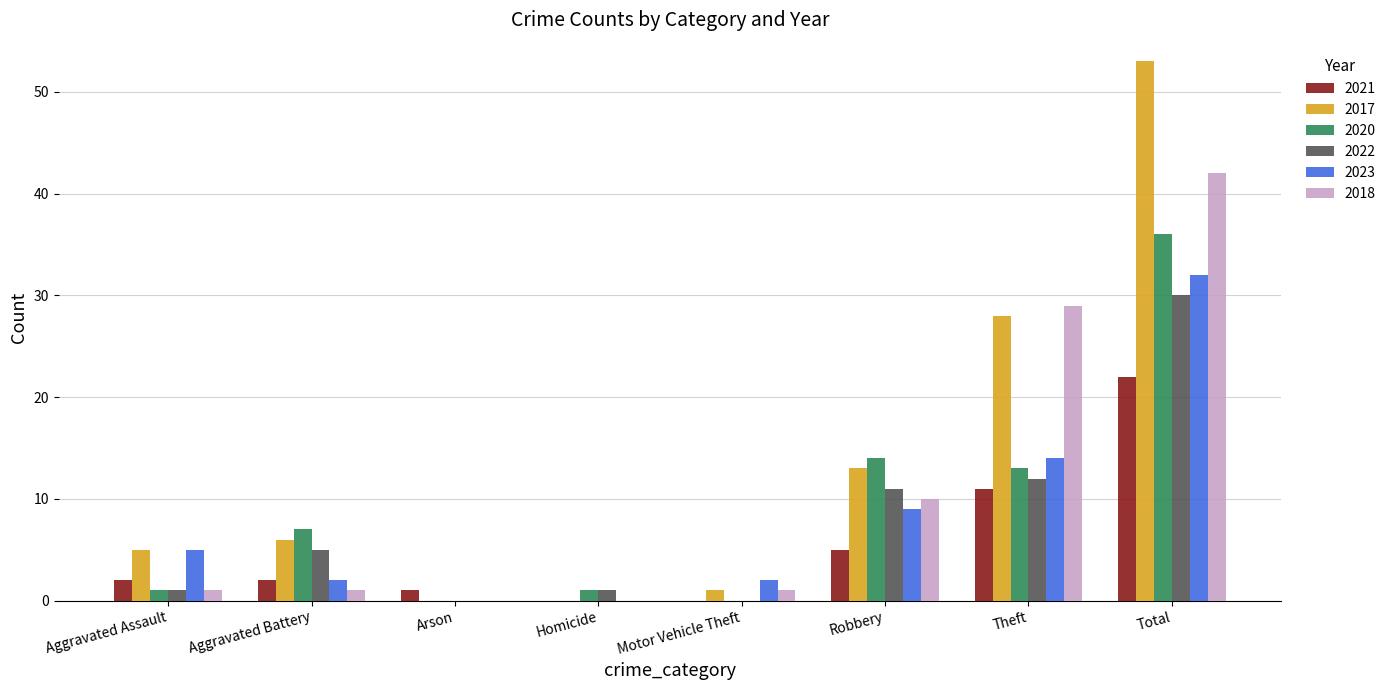

The 2017 series shows 0 at Homicide. True or false?

True